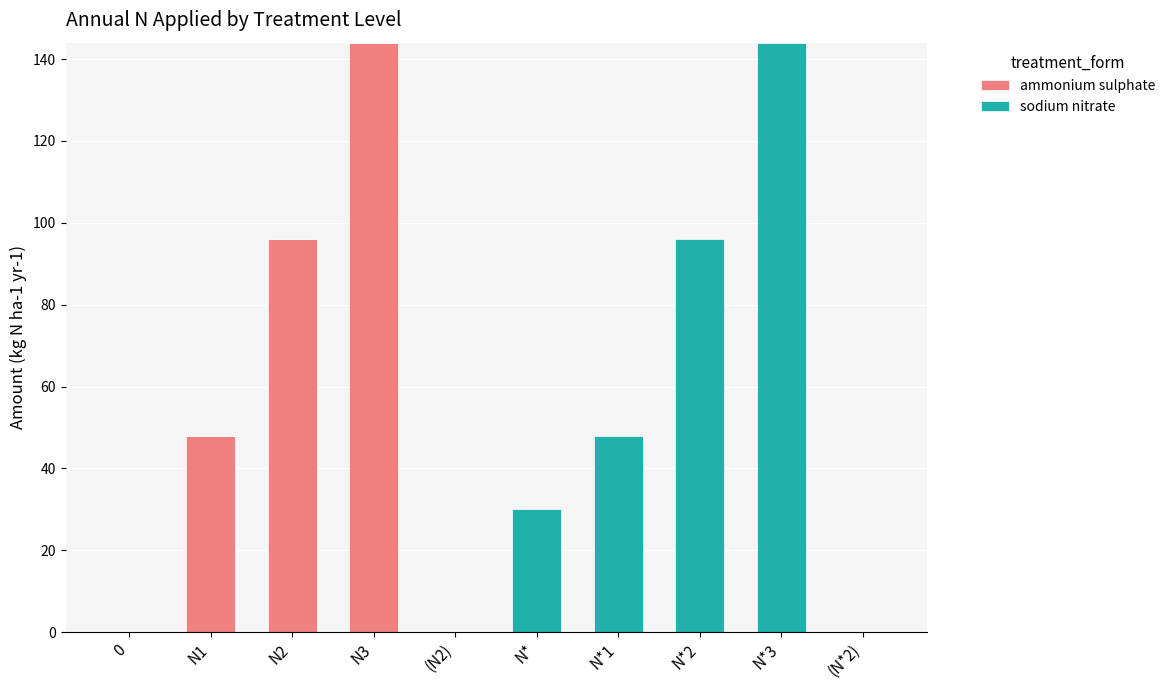

Reading right to left, transcribe the values for ammonium sulphate.

(N*2)=0	N*3=0	N*2=0	N*1=0	N*=0	(N2)=0	N3=144	N2=96	N1=48	0=0